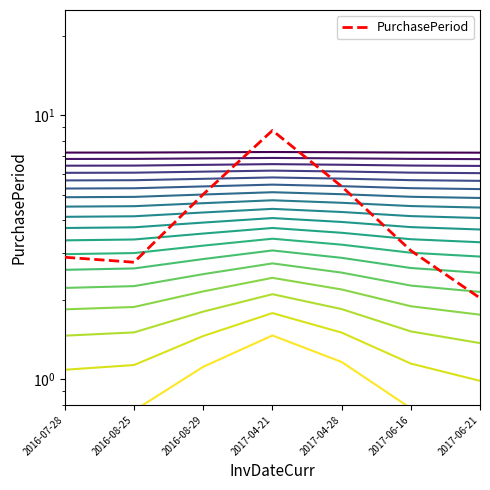

What position from the right is 2016-07-28?

7